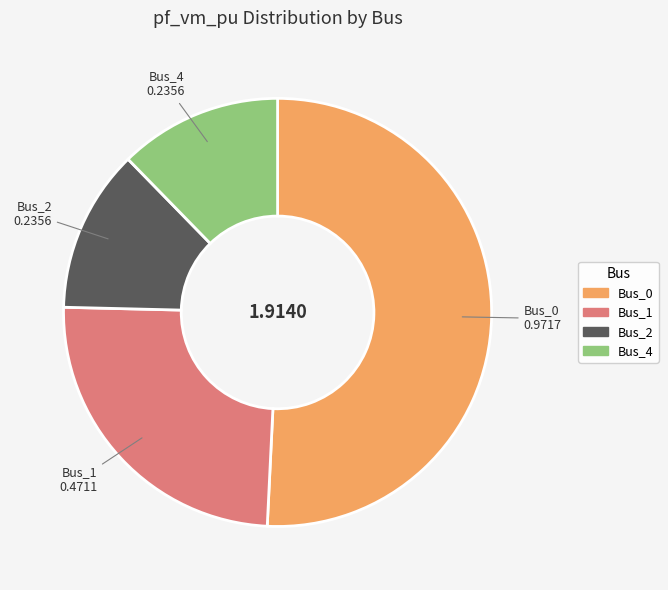

Count the number of slices in the pie.

4